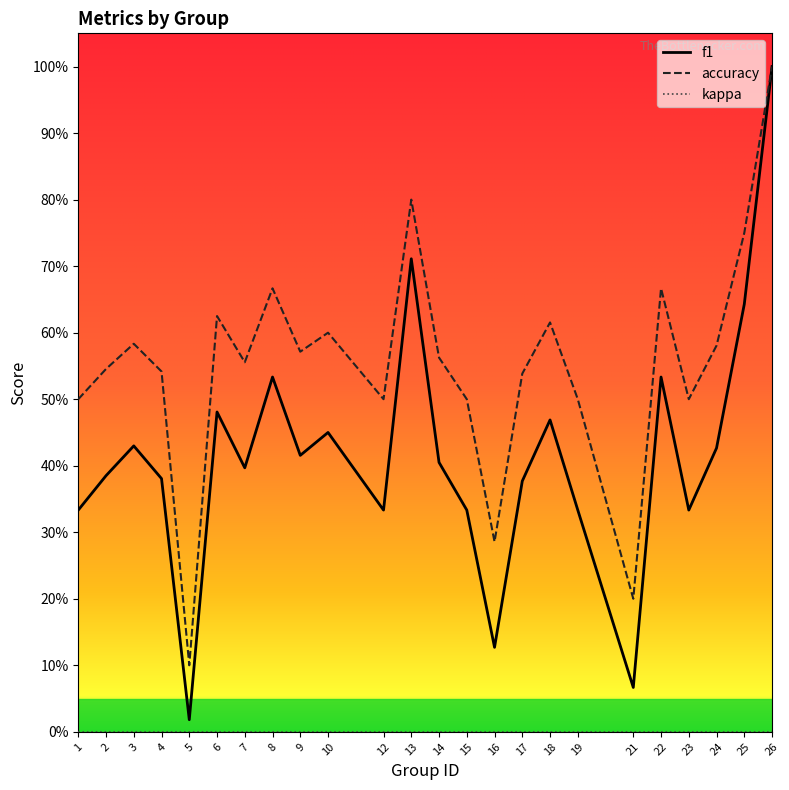

Does the chart have visible grid lines?

No